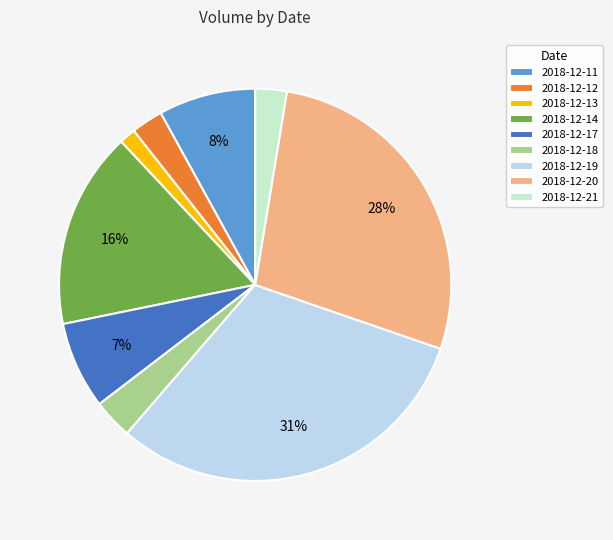

To the nearest percent, what is the average slice percentage?

11%